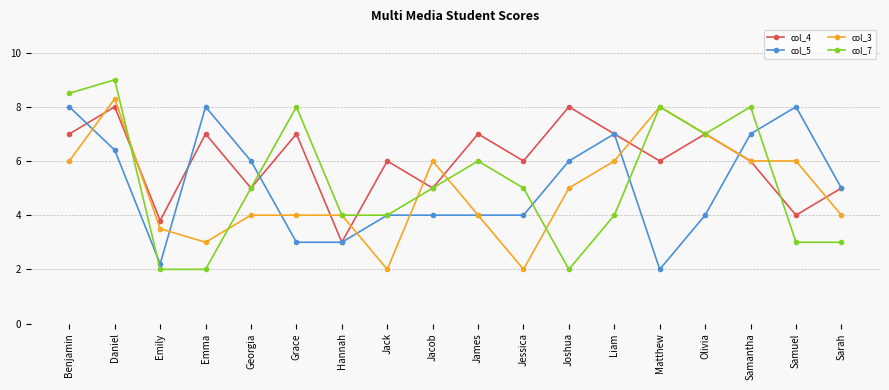

Reading left to right, what are all the values shown in this chart?

col_4: Benjamin=7.0	Daniel=8.0	Emily=3.8	Emma=7.0	Georgia=5.0	Grace=7.0	Hannah=3.0	Jack=6.0	Jacob=5.0	James=7.0	Jessica=6.0	Joshua=8.0	Liam=7.0	Matthew=6.0	Olivia=7.0	Samantha=6.0	Samuel=4.0	Sarah=5.0
col_5: Benjamin=8.0	Daniel=6.4	Emily=2.2	Emma=8.0	Georgia=6.0	Grace=3.0	Hannah=3.0	Jack=4.0	Jacob=4.0	James=4.0	Jessica=4.0	Joshua=6.0	Liam=7.0	Matthew=2.0	Olivia=4.0	Samantha=7.0	Samuel=8.0	Sarah=5.0
col_3: Benjamin=6.0	Daniel=8.3	Emily=3.5	Emma=3.0	Georgia=4.0	Grace=4.0	Hannah=4.0	Jack=2.0	Jacob=6.0	James=4.0	Jessica=2.0	Joshua=5.0	Liam=6.0	Matthew=8.0	Olivia=7.0	Samantha=6.0	Samuel=6.0	Sarah=4.0
col_7: Benjamin=8.5	Daniel=9.0	Emily=2.0	Emma=2.0	Georgia=5.0	Grace=8.0	Hannah=4.0	Jack=4.0	Jacob=5.0	James=6.0	Jessica=5.0	Joshua=2.0	Liam=4.0	Matthew=8.0	Olivia=7.0	Samantha=8.0	Samuel=3.0	Sarah=3.0